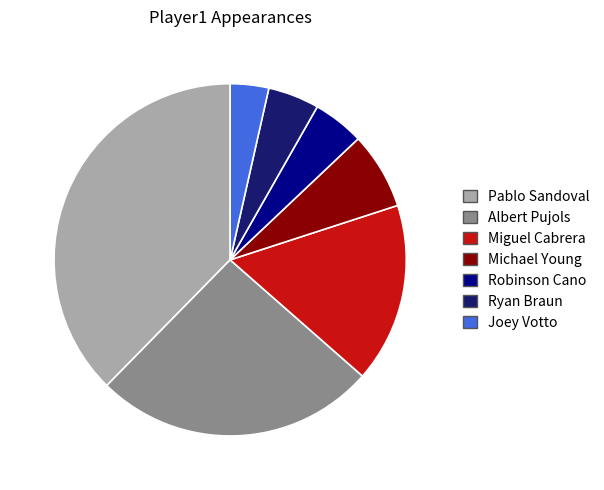

Does any single category account for the majority?

No